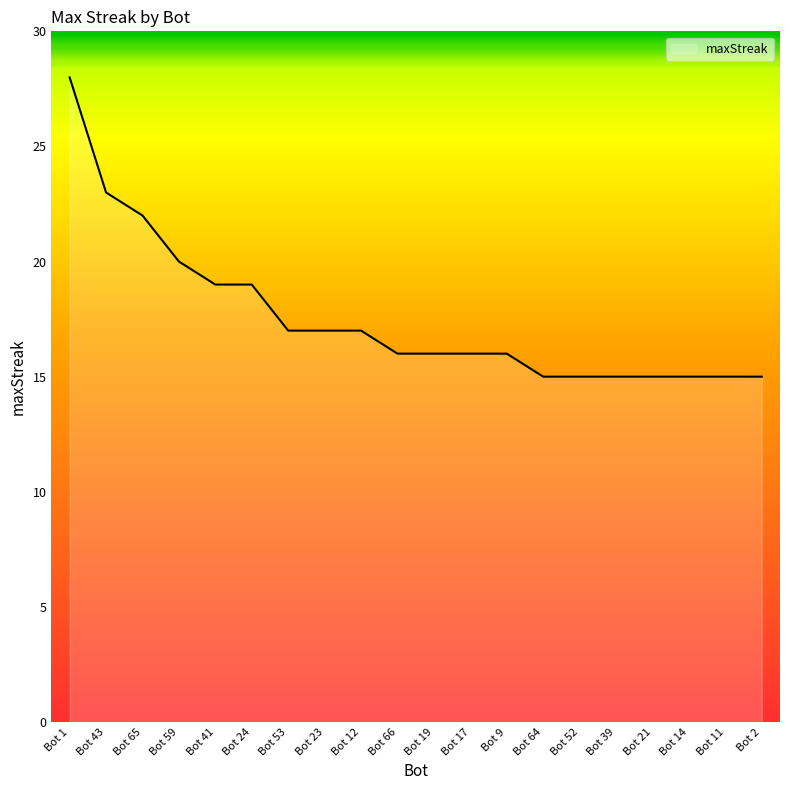

What position from the left is Bot 52?

15